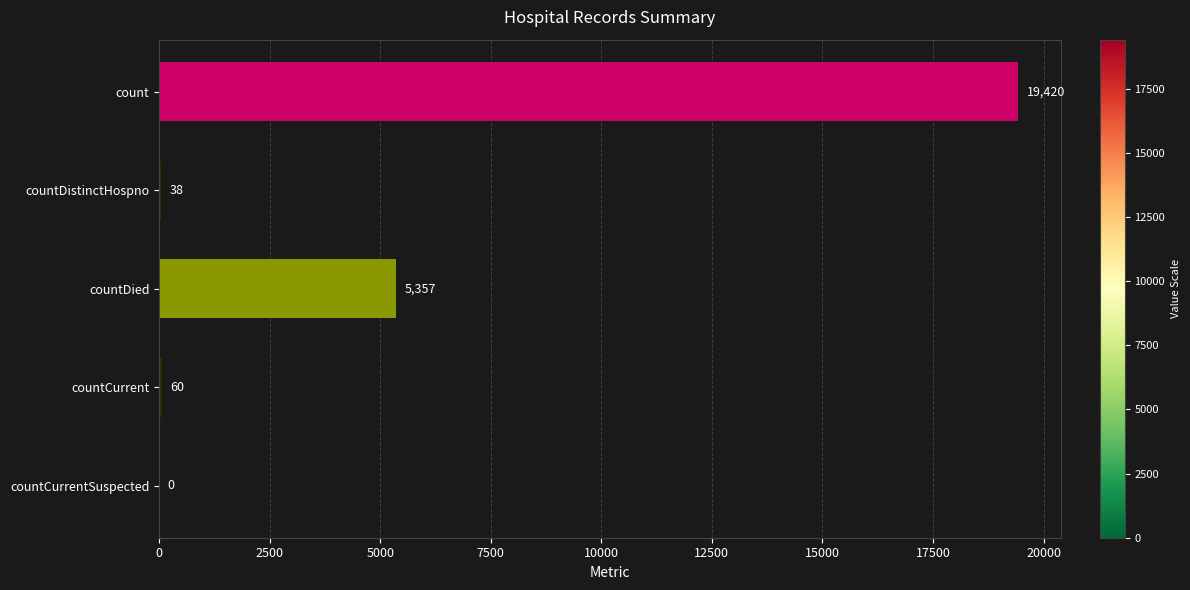

The value at countDied is 5357. True or false?

True